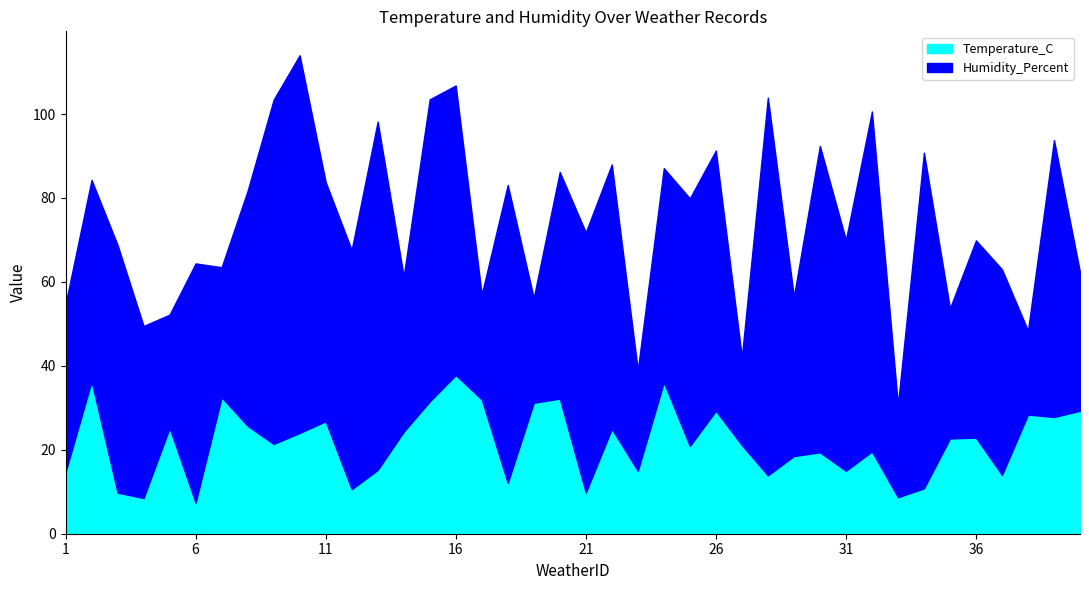

At 9, list the series in order from largest to smallest.

Humidity_Percent, Temperature_C